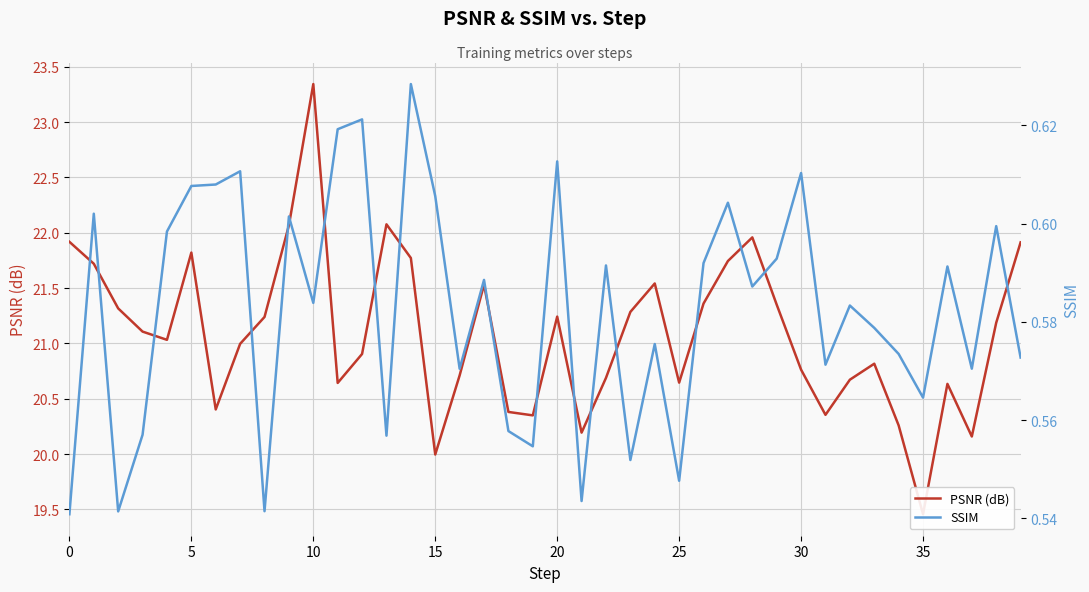

What is the difference between the maximum and minimum values in the PSNR (dB) series?

3.9